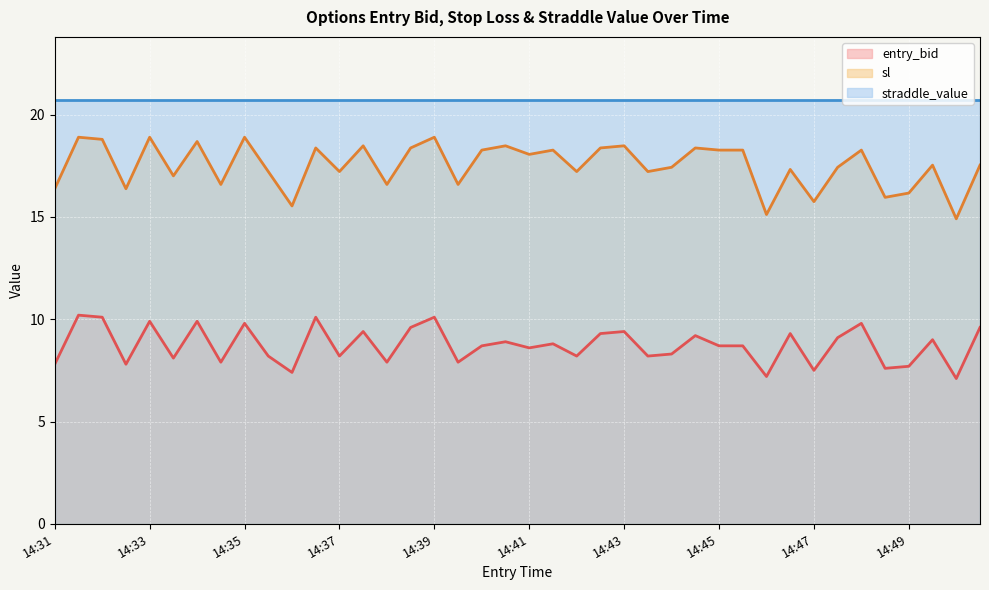

What is the average value of the entry_bid series?

8.7